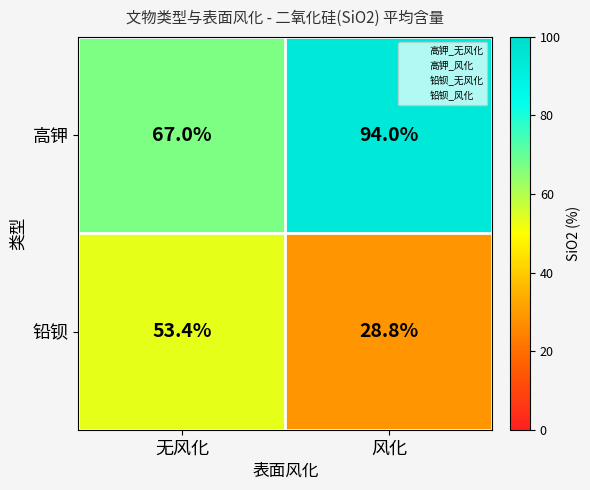

What is the difference between the maximum and minimum values in the 铅钡 series?

24.6